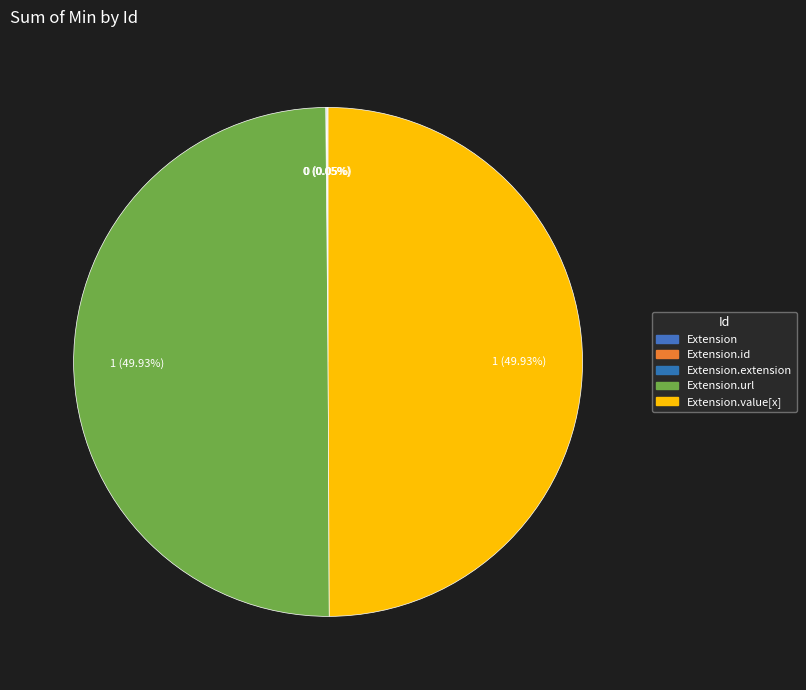

Is there any slice that represents more than half of the pie?

No